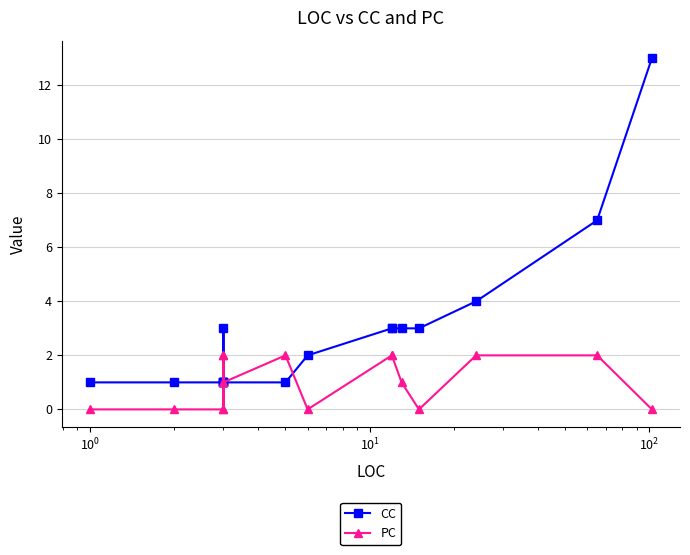

What are all the series names shown in the legend?

CC, PC